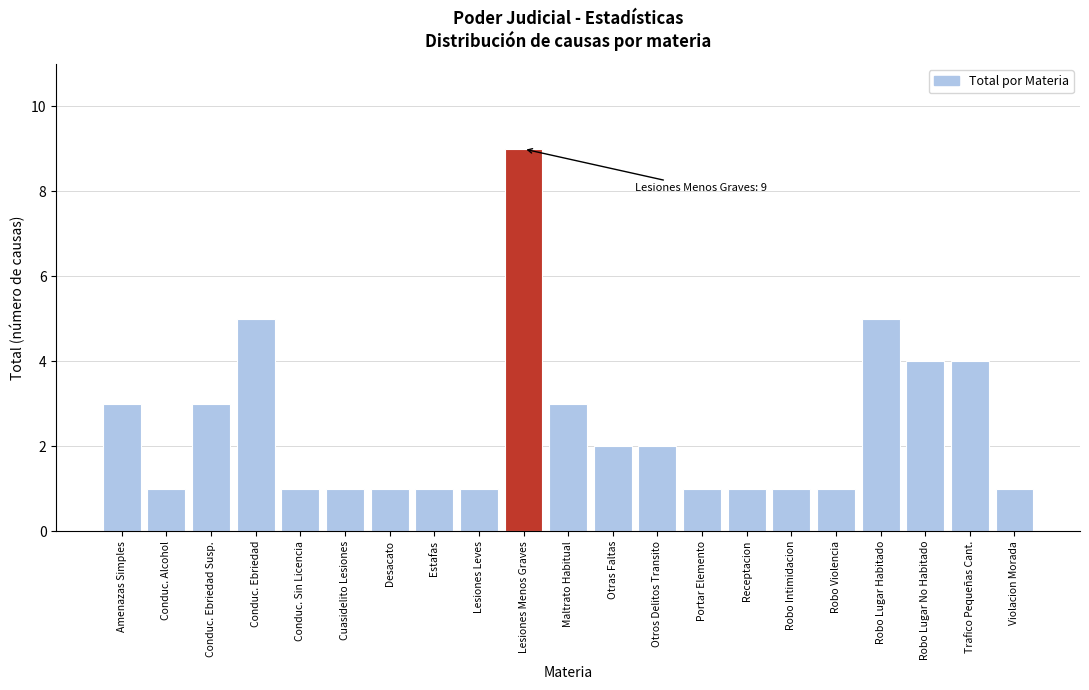

Reading left to right, what are all the values shown in this chart?

Amenazas Simples=3	Conduc. Alcohol=1	Conduc. Ebriedad Susp.=3	Conduc. Ebriedad=5	Conduc. Sin Licencia=1	Cuasidelito Lesiones=1	Desacato=1	Estafas=1	Lesiones Leves=1	Lesiones Menos Graves=9	Maltrato Habitual=3	Otras Faltas=2	Otros Delitos Transito=2	Portar Elemento=1	Receptacion=1	Robo Intimidacion=1	Robo Violencia=1	Robo Lugar Habitado=5	Robo Lugar No Habitado=4	Trafico Pequeñas Cant.=4	Violacion Morada=1